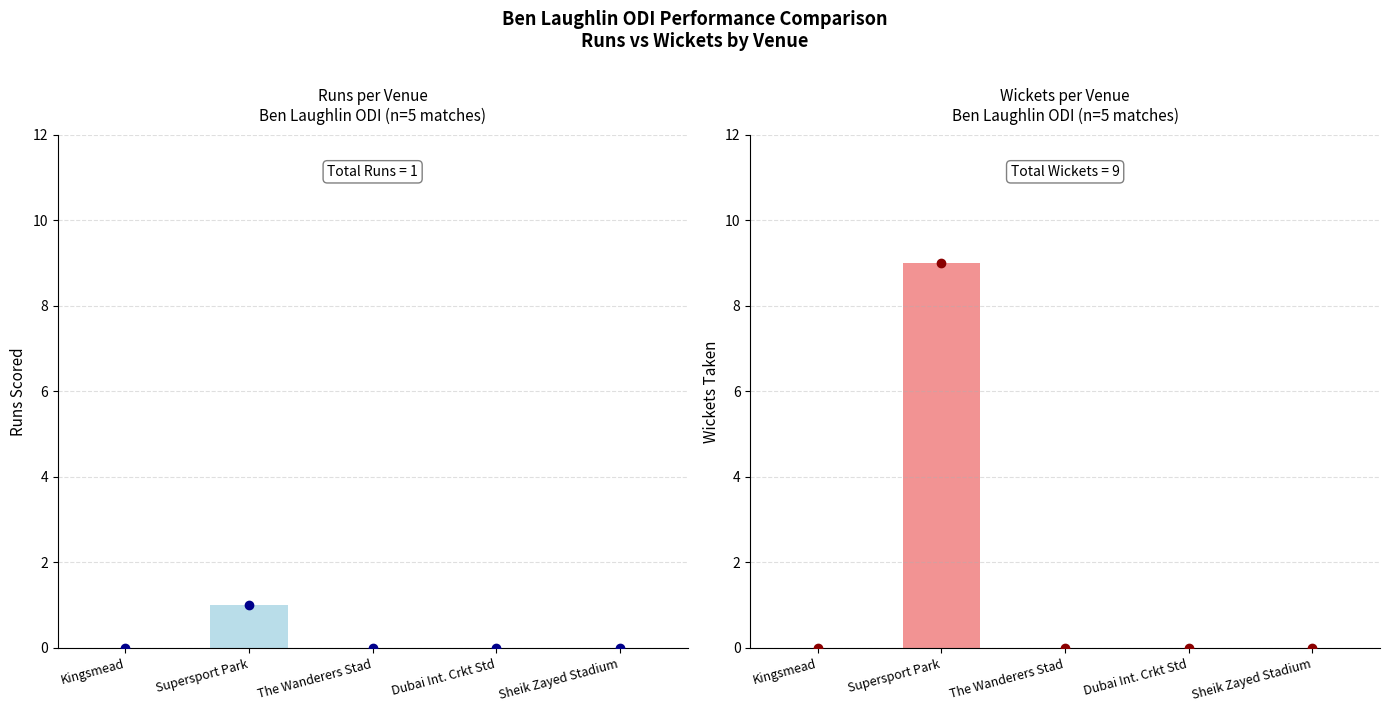

How many positive values does the Runs series have?

1